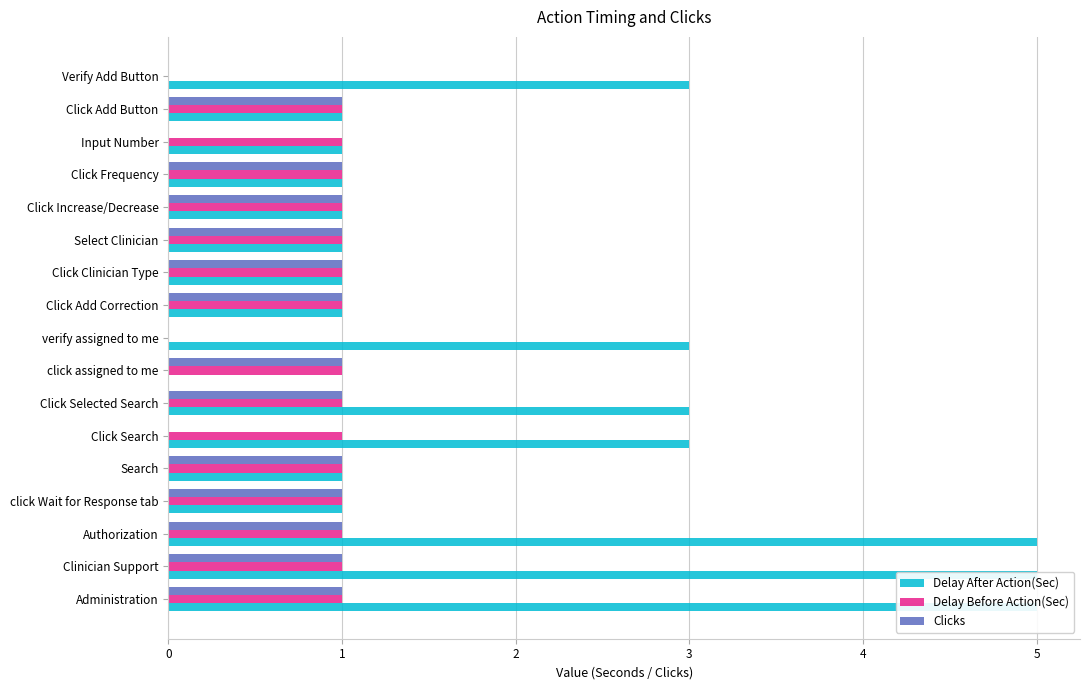

What are all the series names shown in the legend?

Delay After Action(Sec), Delay Before Action(Sec), Clicks